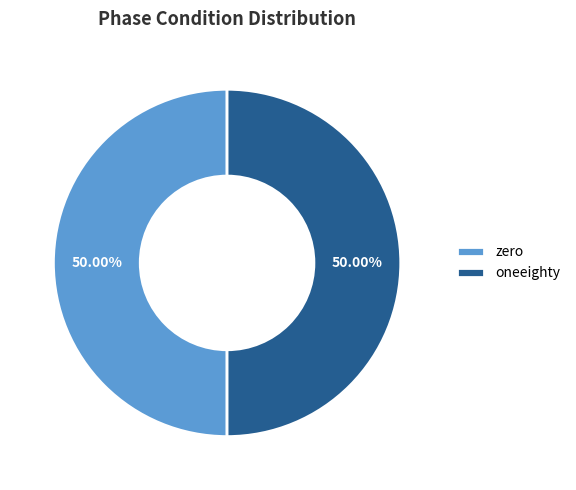

To the nearest percent, what is the combined percentage of zero and oneeighty?

100%